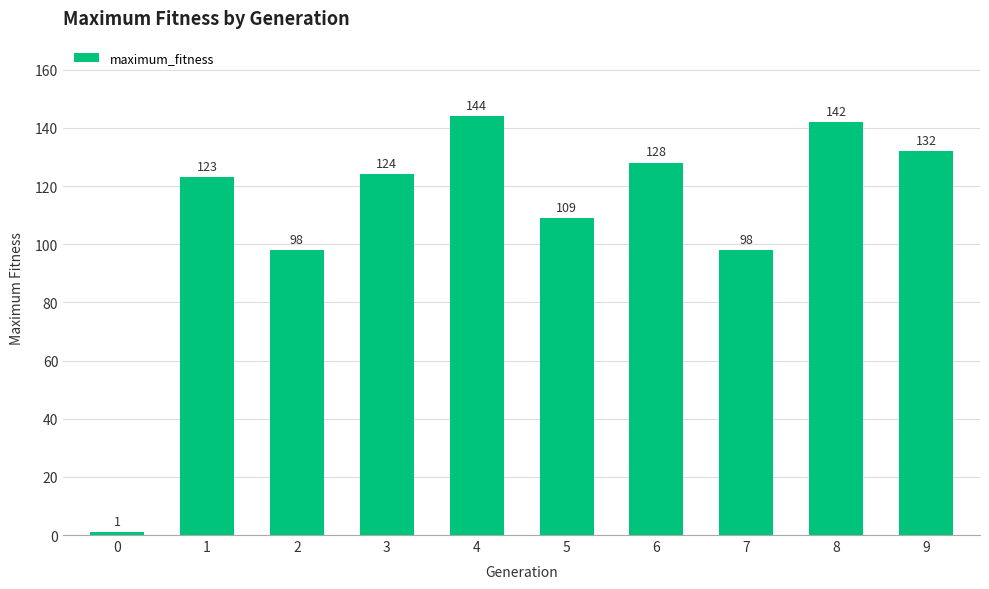

The chart shows a value of 152 at 2. True or false?

False